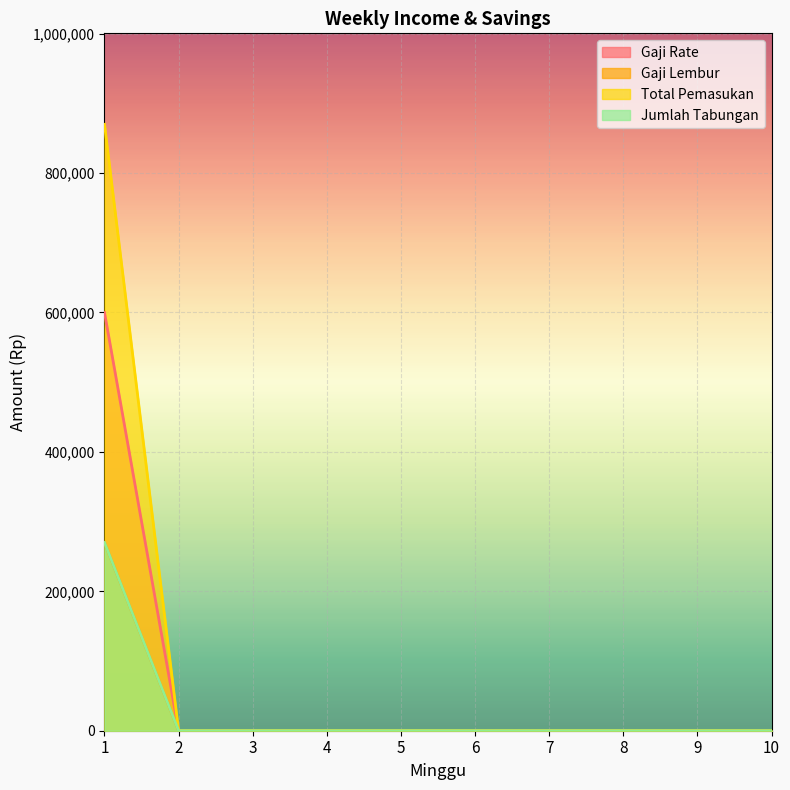

The value of Gaji Rate at 2 is 323300. True or false?

False